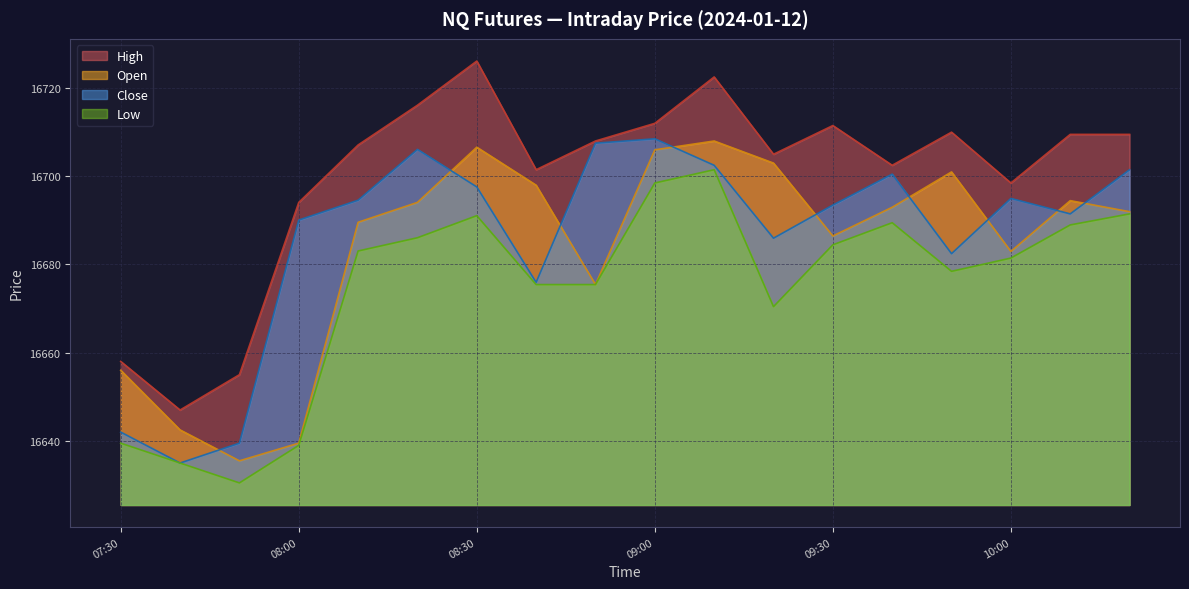

What is the maximum value for Open?

16707.9